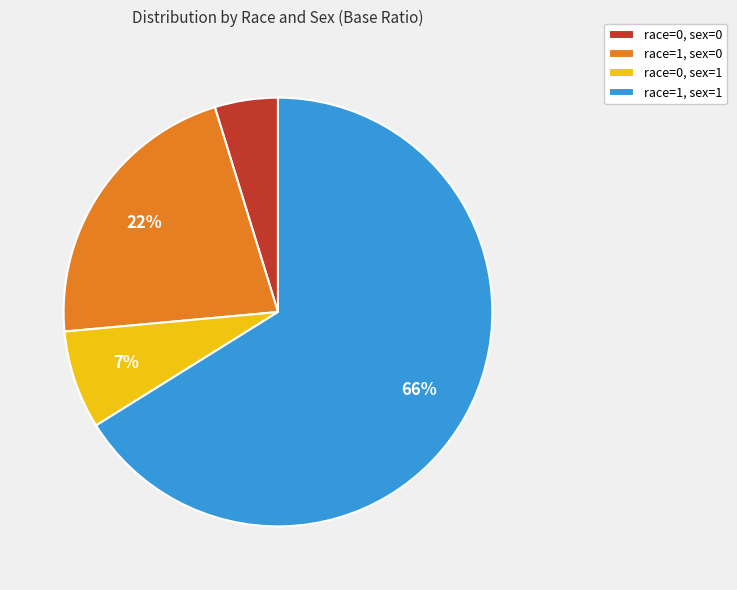

What is the majority slice?

race=1, sex=1